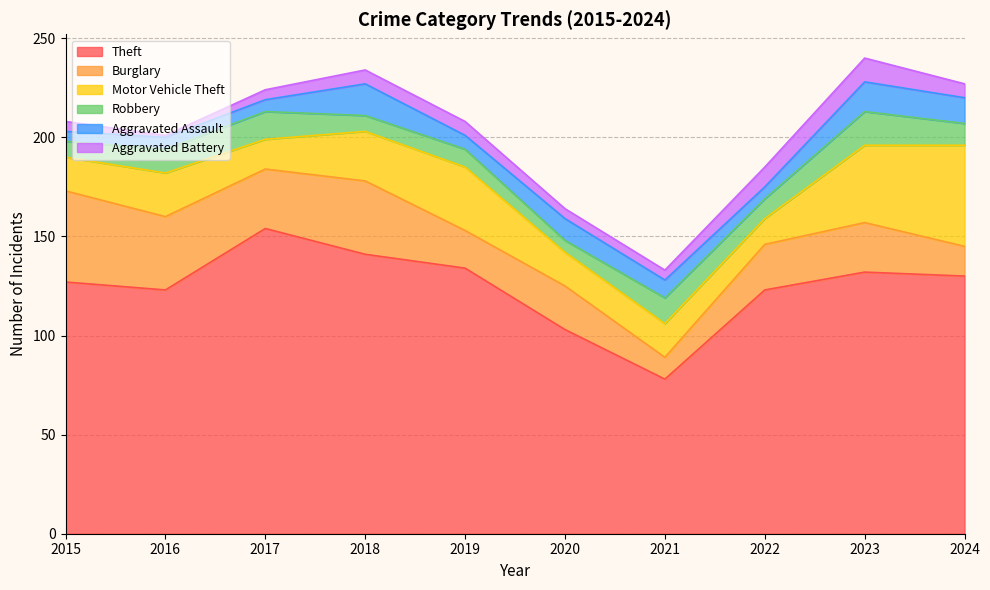

What is the approximate value of Robbery at 2018, to the nearest 10?

10